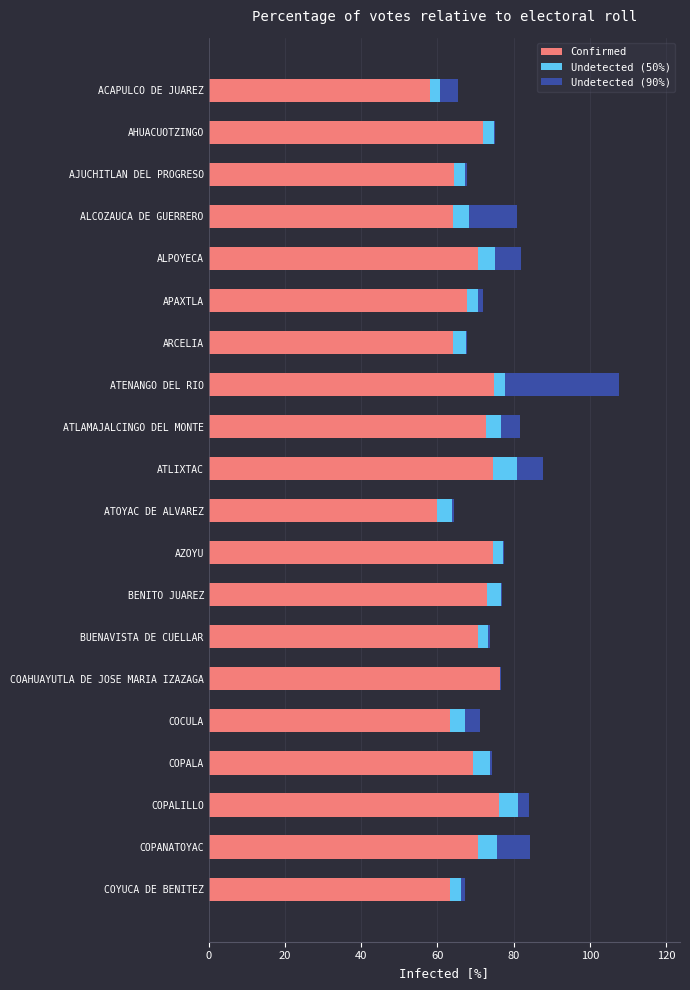

At which category is the sum across all series the highest?

ATENANGO DEL RIO